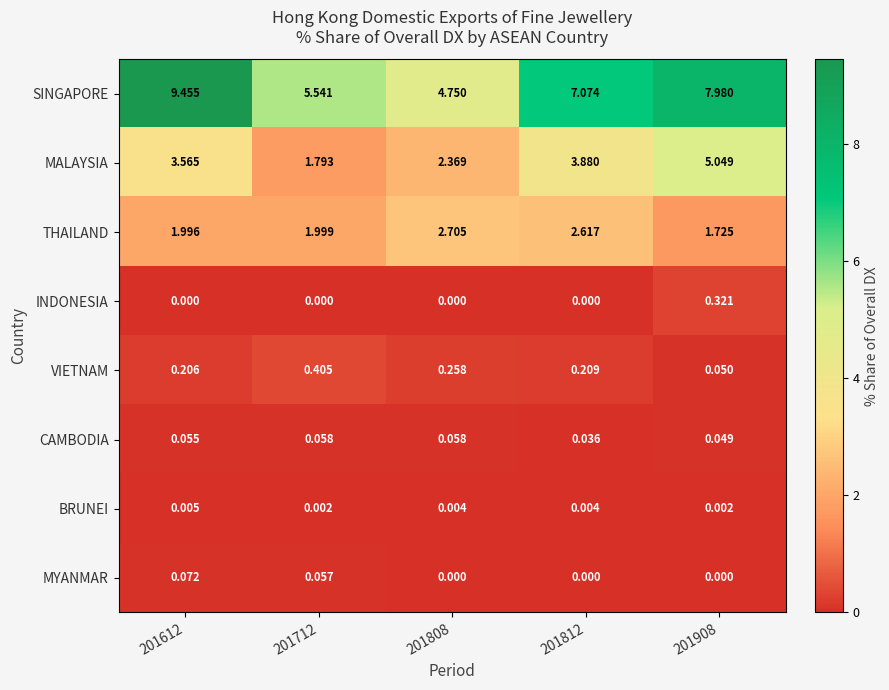

Which series changed the most between 201612 and 201812?

SINGAPORE